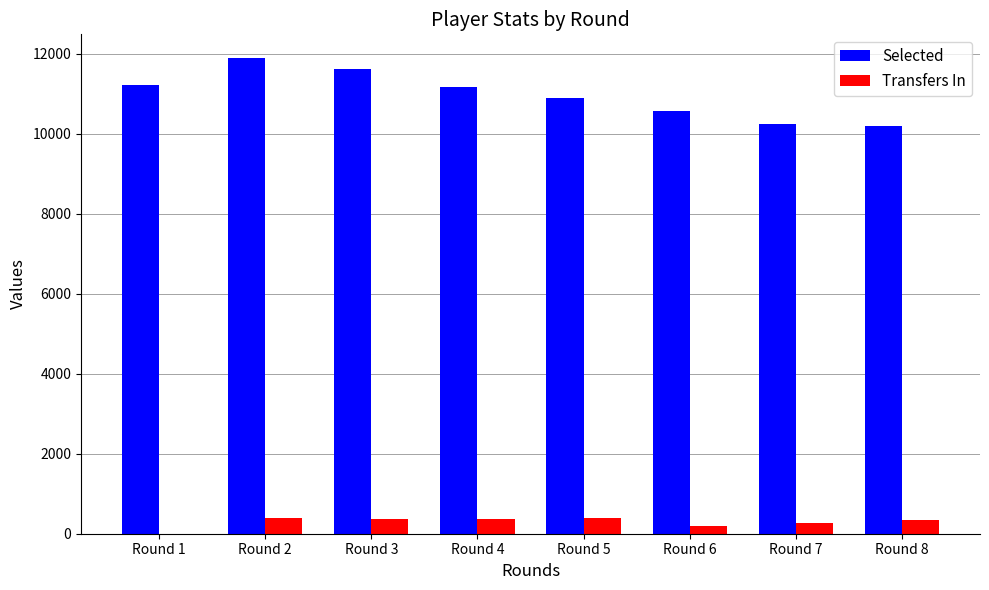

The value of Selected at Round 1 is 20087. True or false?

False